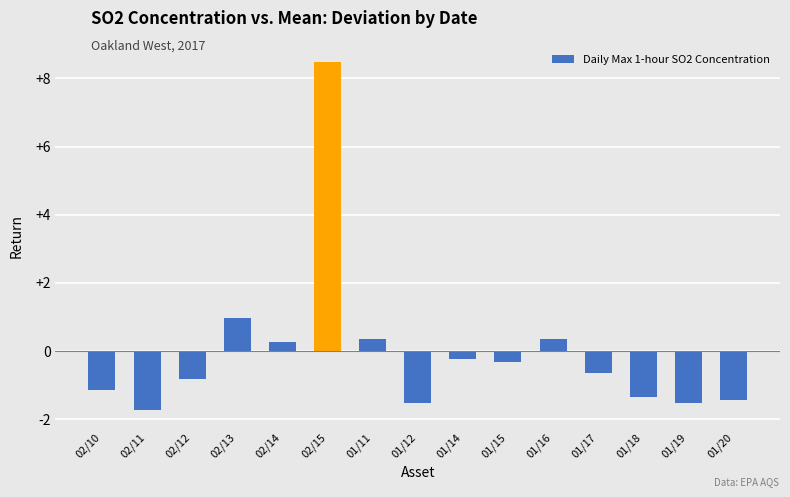

Reading right to left, list all the values displayed in this chart.

01/20=-1.4	01/19=-1.5	01/18=-1.3	01/17=-0.6	01/16=0.4	01/15=-0.3	01/14=-0.2	01/12=-1.5	01/11=0.4	02/15=8.5	02/14=0.3	02/13=1.0	02/12=-0.8	02/11=-1.7	02/10=-1.1